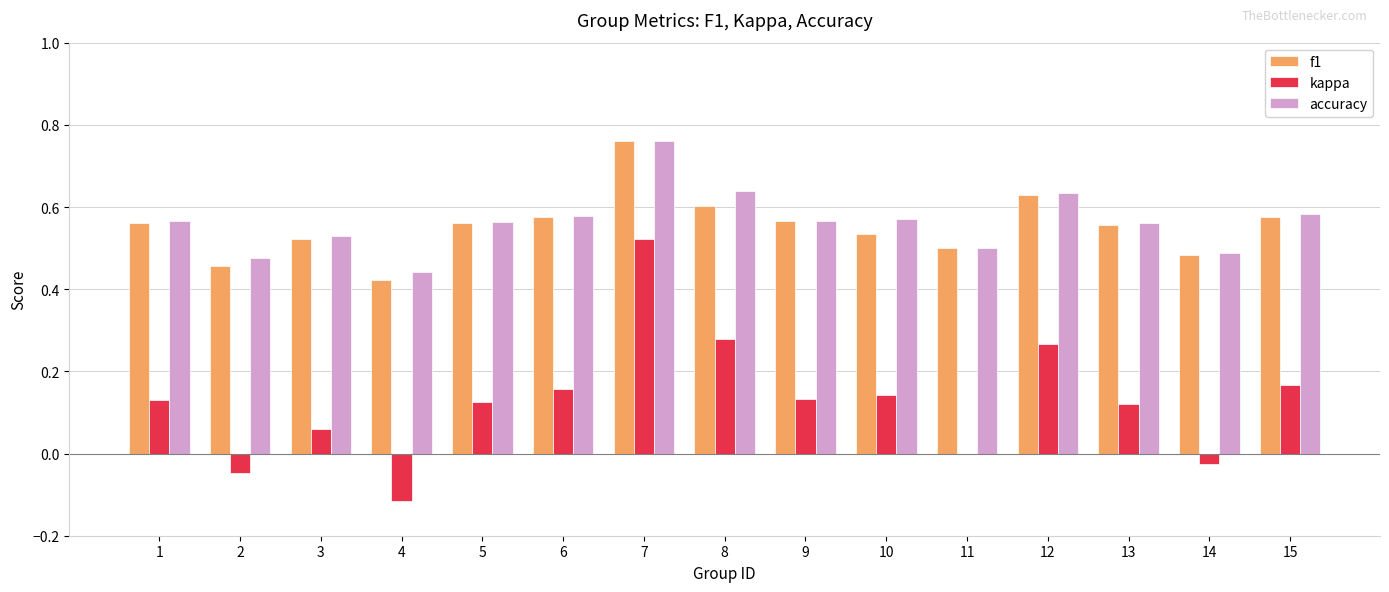

Which series changed the most between 3 and 7?

kappa